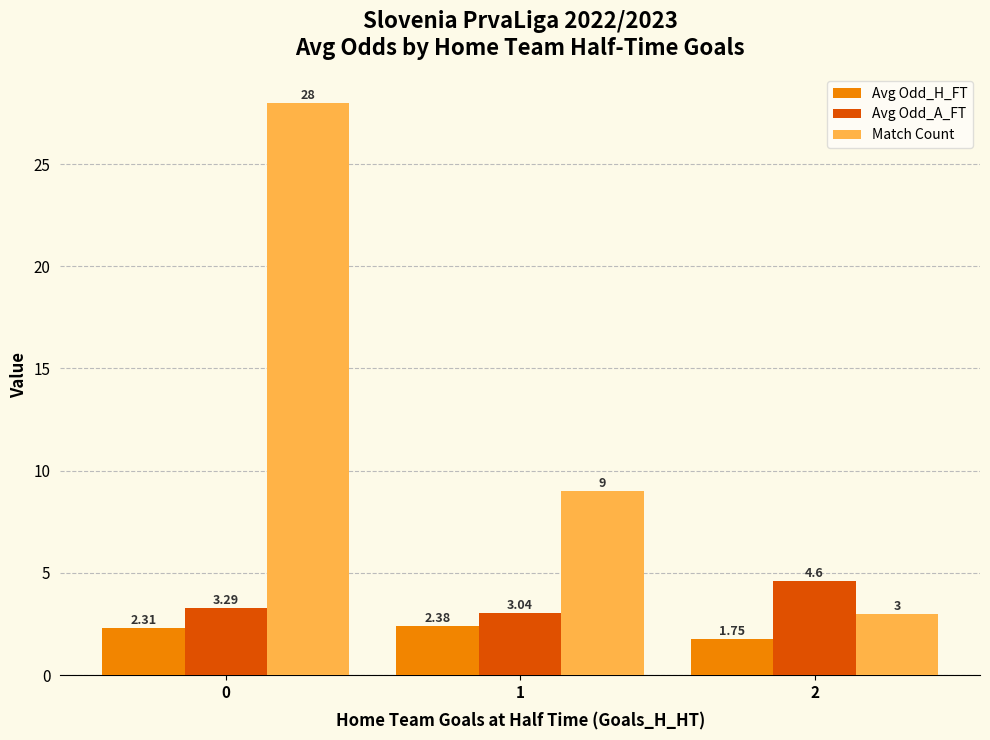

List the series in order of their peak value, highest first.

Match Count, Avg Odd_A_FT, Avg Odd_H_FT